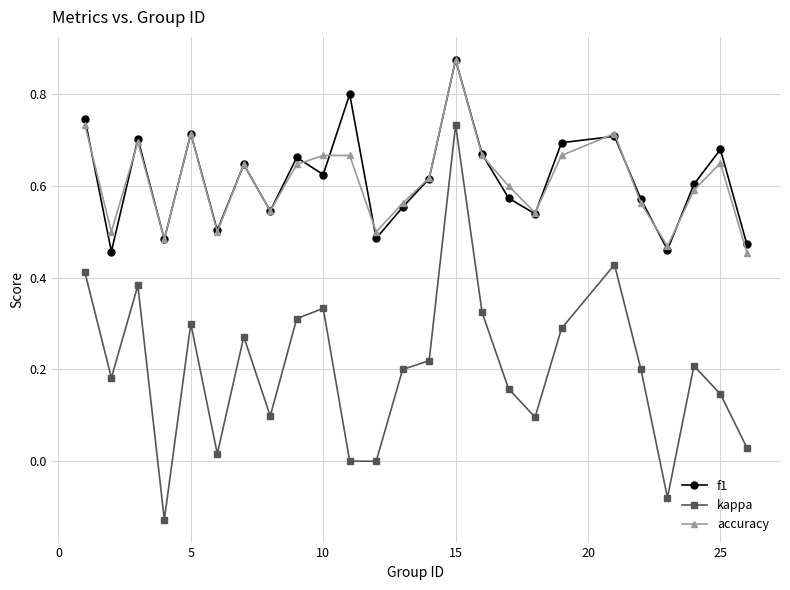

How many interior local peaks does the f1 series have?

8